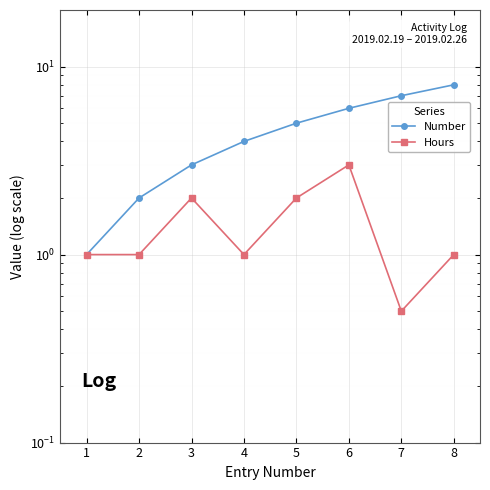

At how many categories does at least one series exceed 2?

6